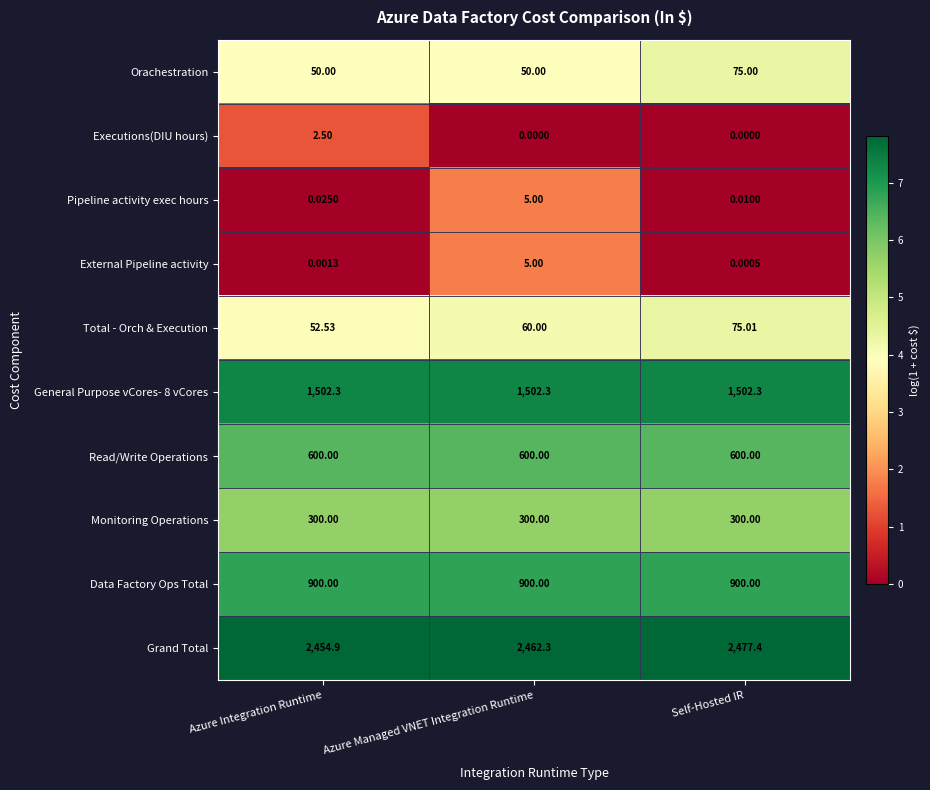

Which series has the largest total across all categories?

Grand Total